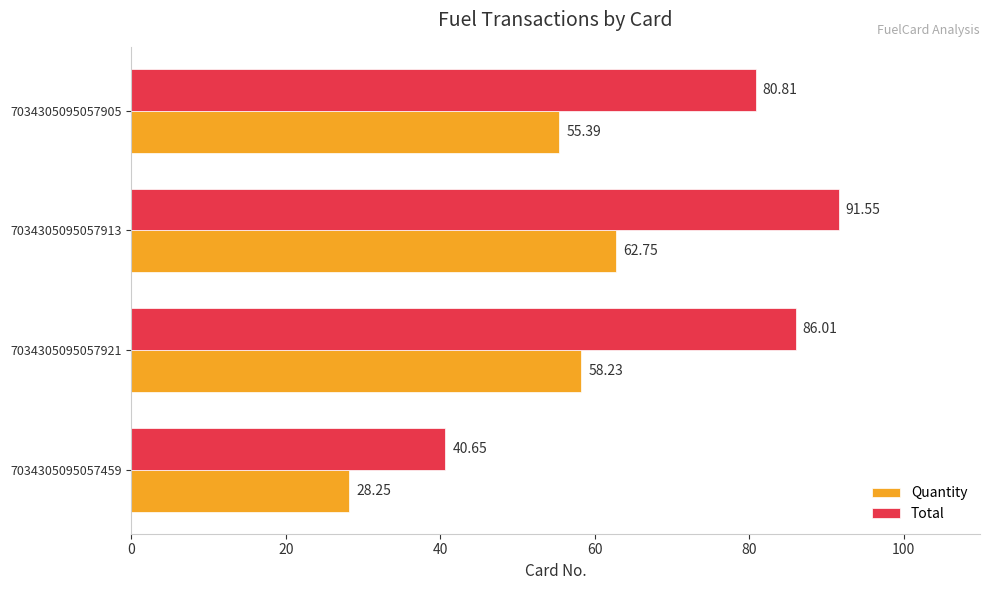

What is the difference between the Total values at 7034305095057913 and 7034305095057905?

10.7